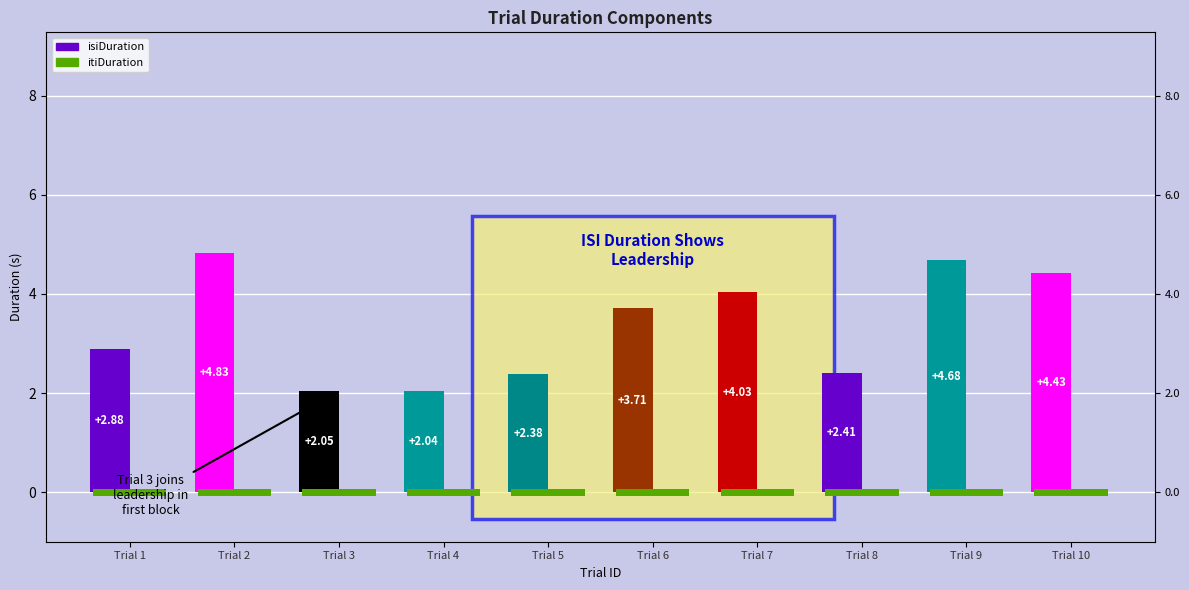

The value of itiDuration at Trial 7 is 1.1. True or false?

False